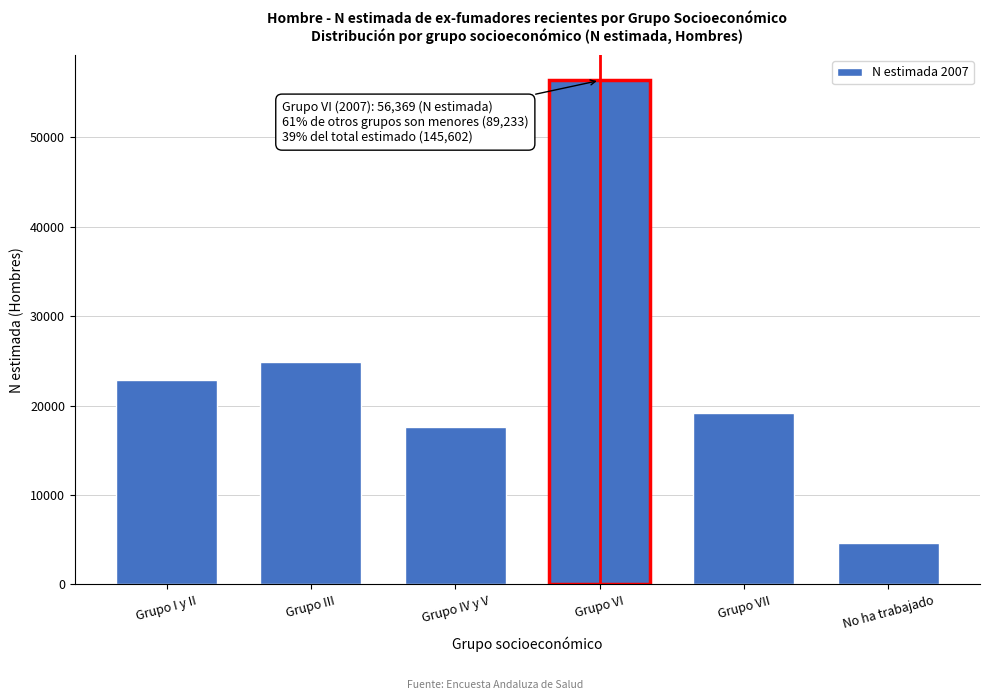

Reading left to right, extract all data points from this chart.

22905	24874	17611	56369	19197	4645